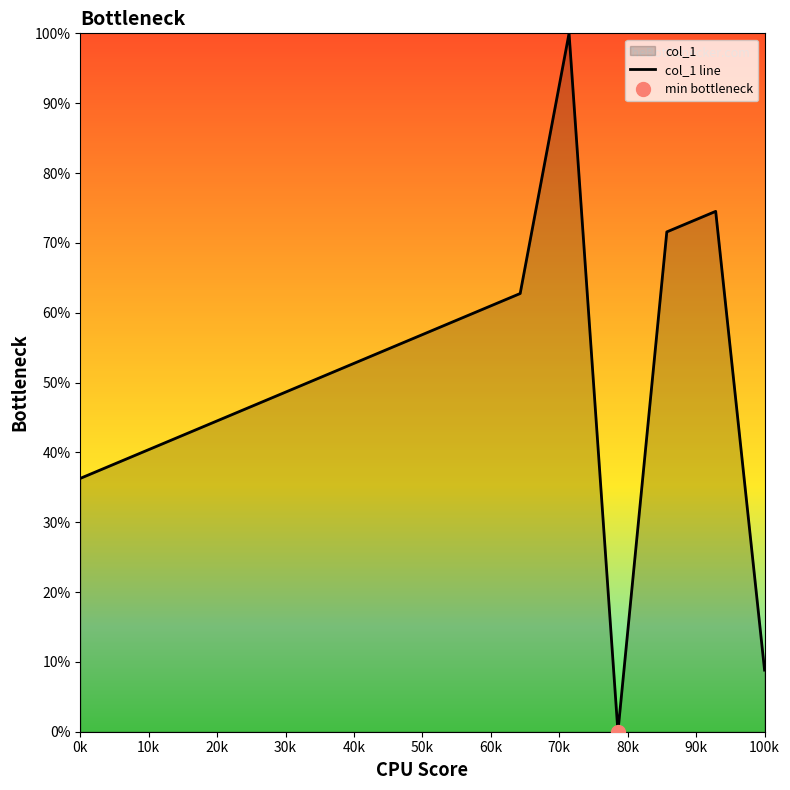

The value of col_1 line at 50k is 56.9. True or false?

True